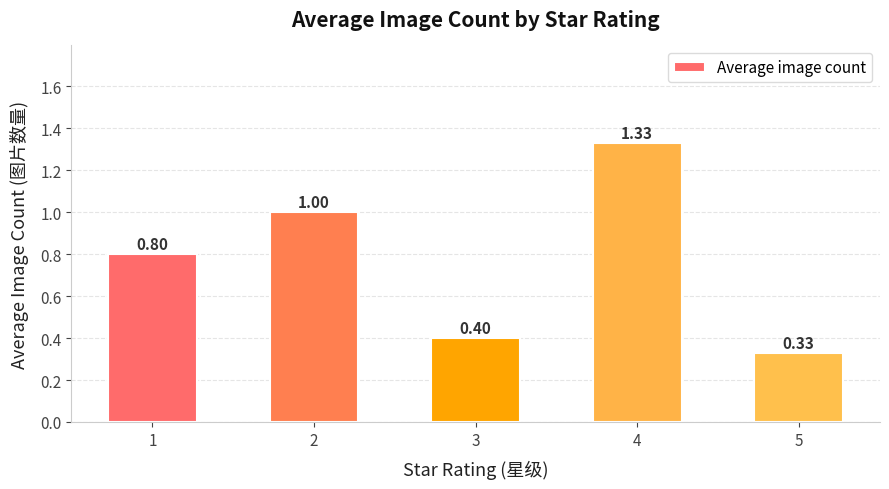

Where is the data nearest to the value 0?

5